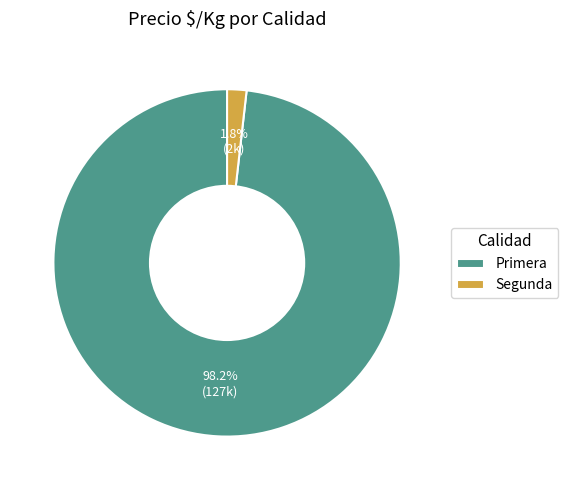

How much of the chart is everything except Primera?

1.8%